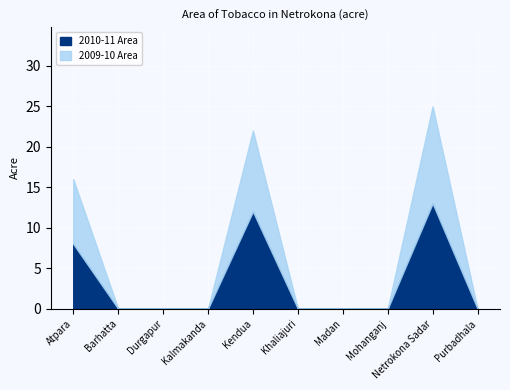

What is the highest value of the 2010-11 Area series?

13